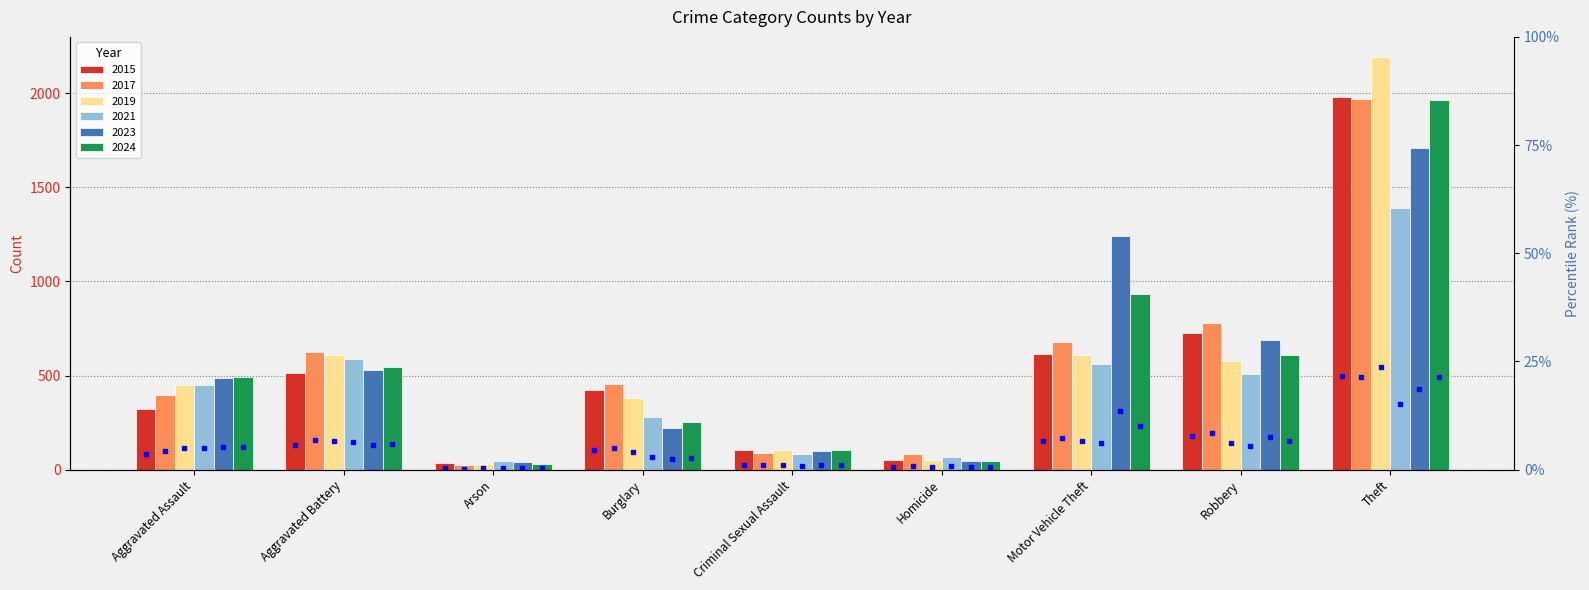

Is it true that 2024 equals 3131 at Theft?

False